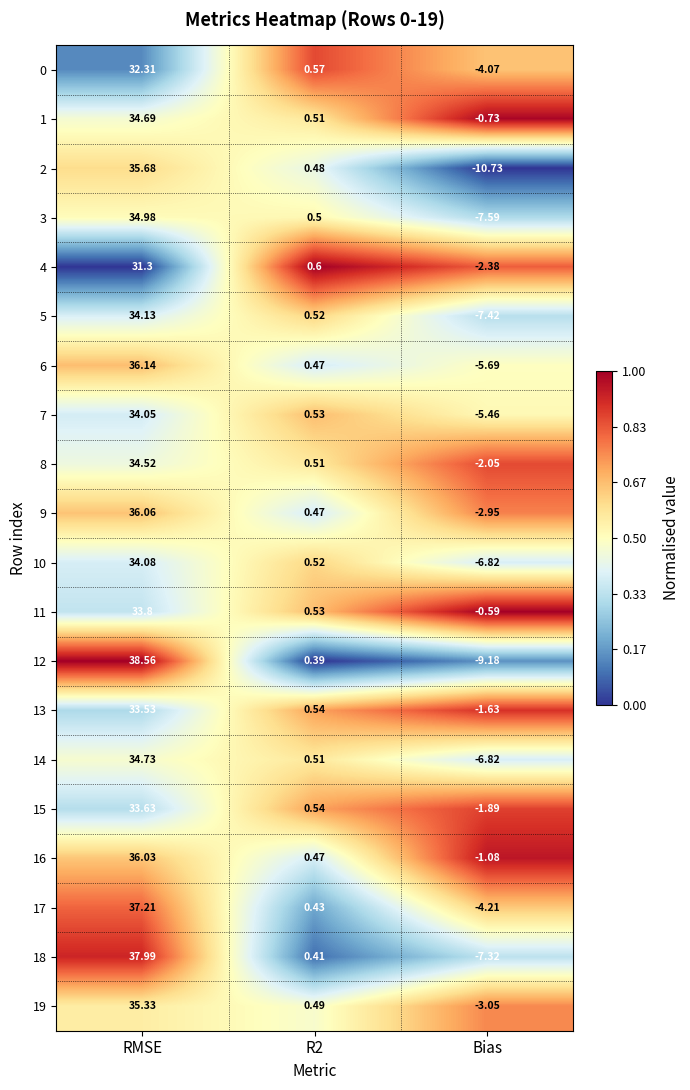

At which label does 16 first exceed 0?

RMSE